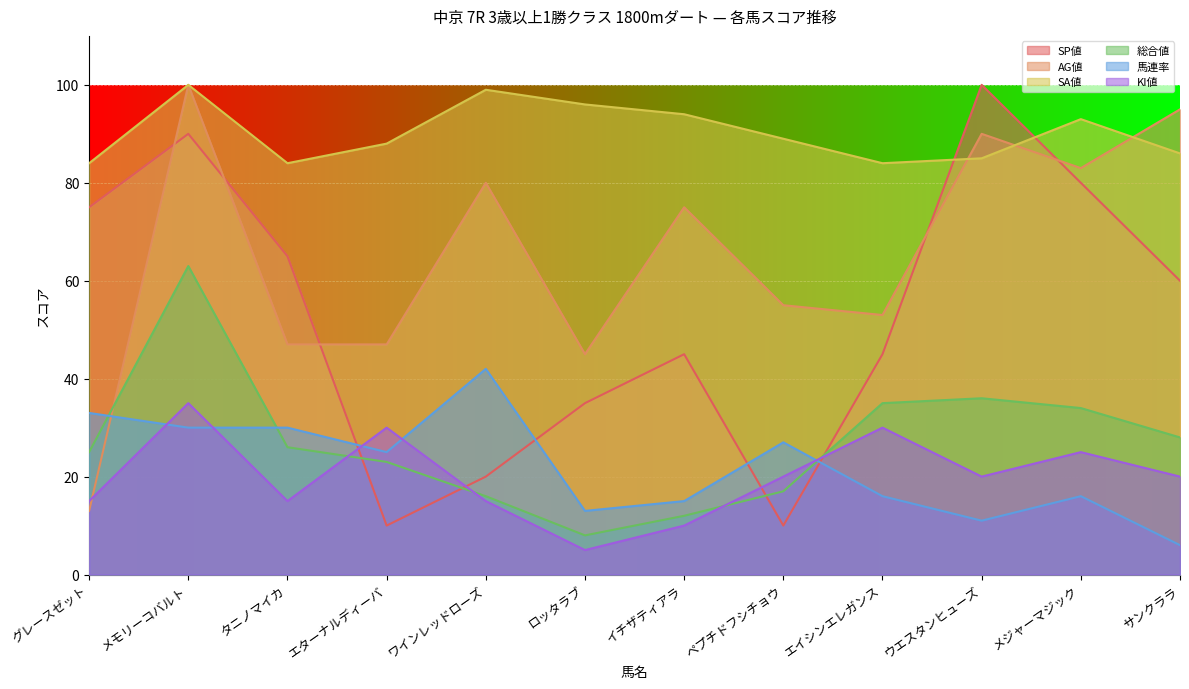

How many lines are shown in the chart?

6